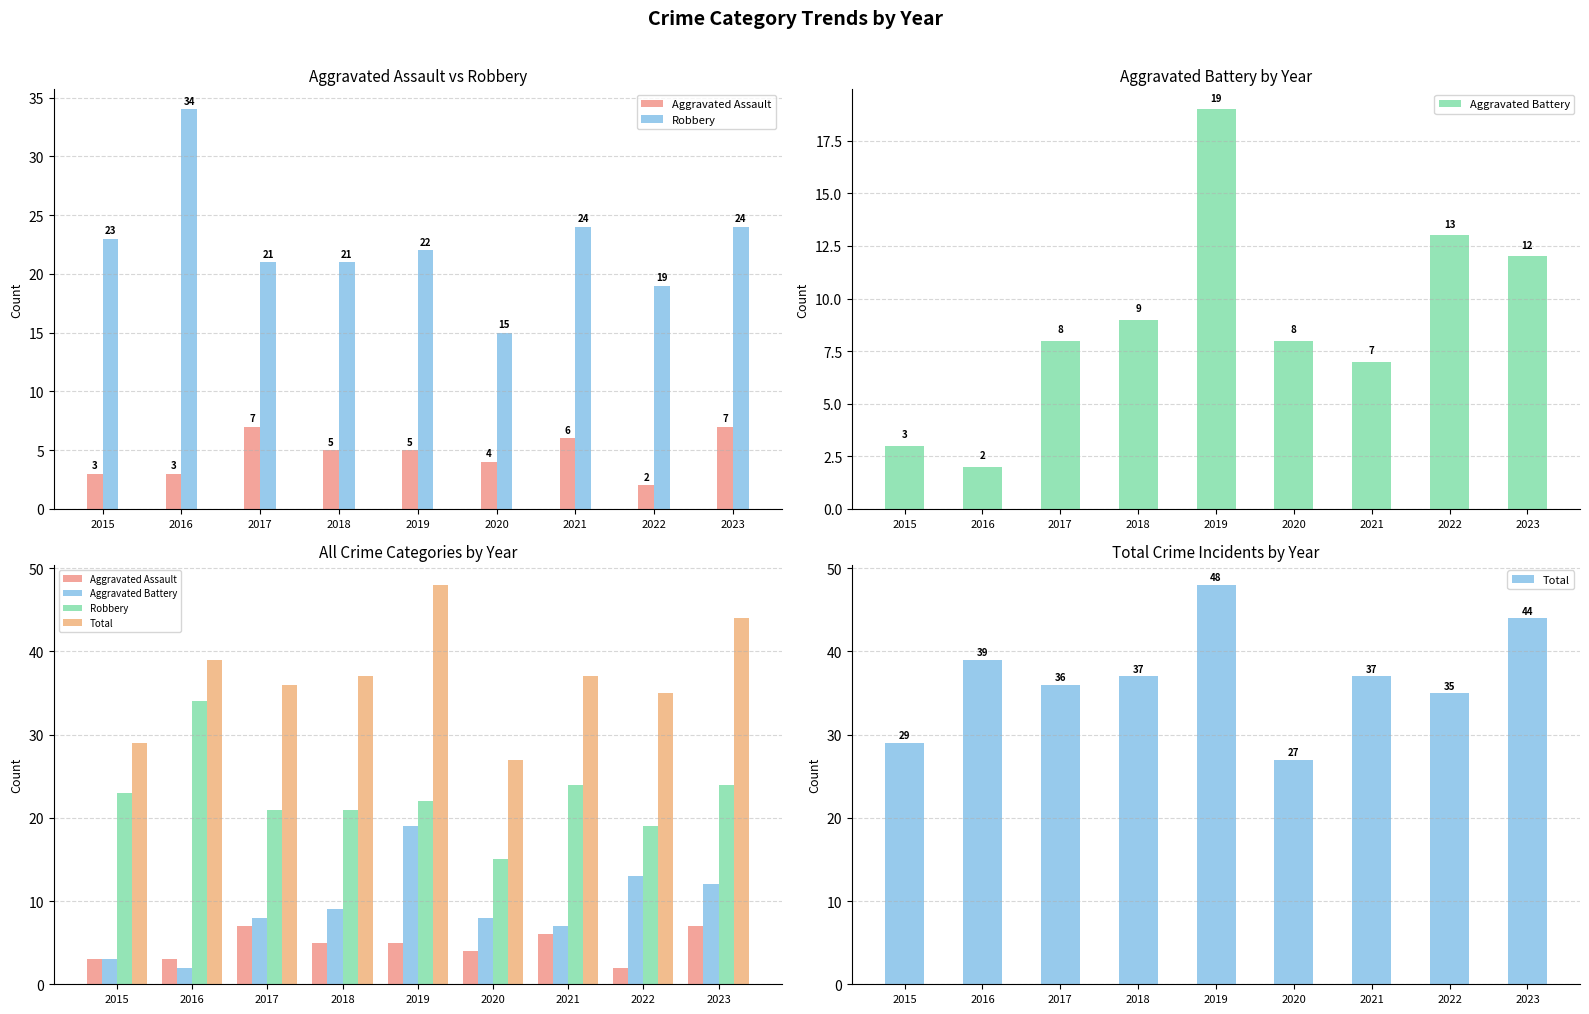

What is the difference between the second highest and second lowest values in the Robbery series?

5